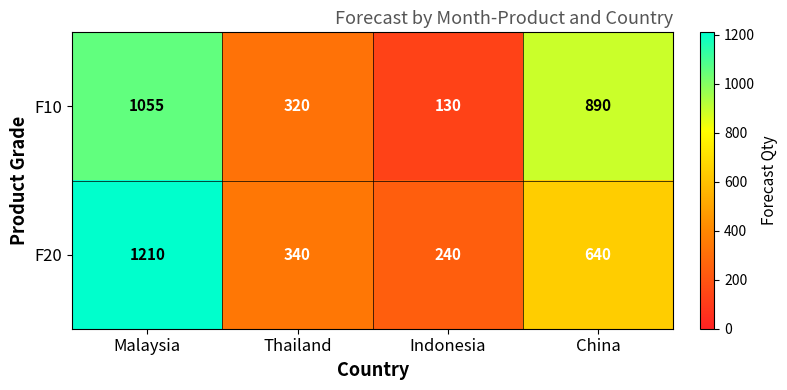

At which label does F10 reach its minimum?

Indonesia